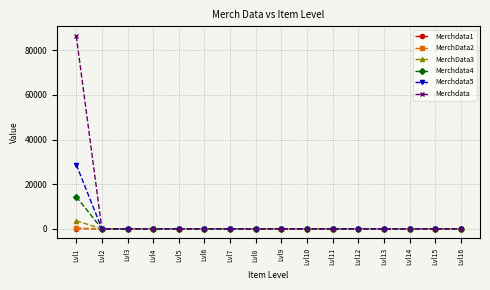

The value of MerchData3 at Lvl2 is 0.2. True or false?

True